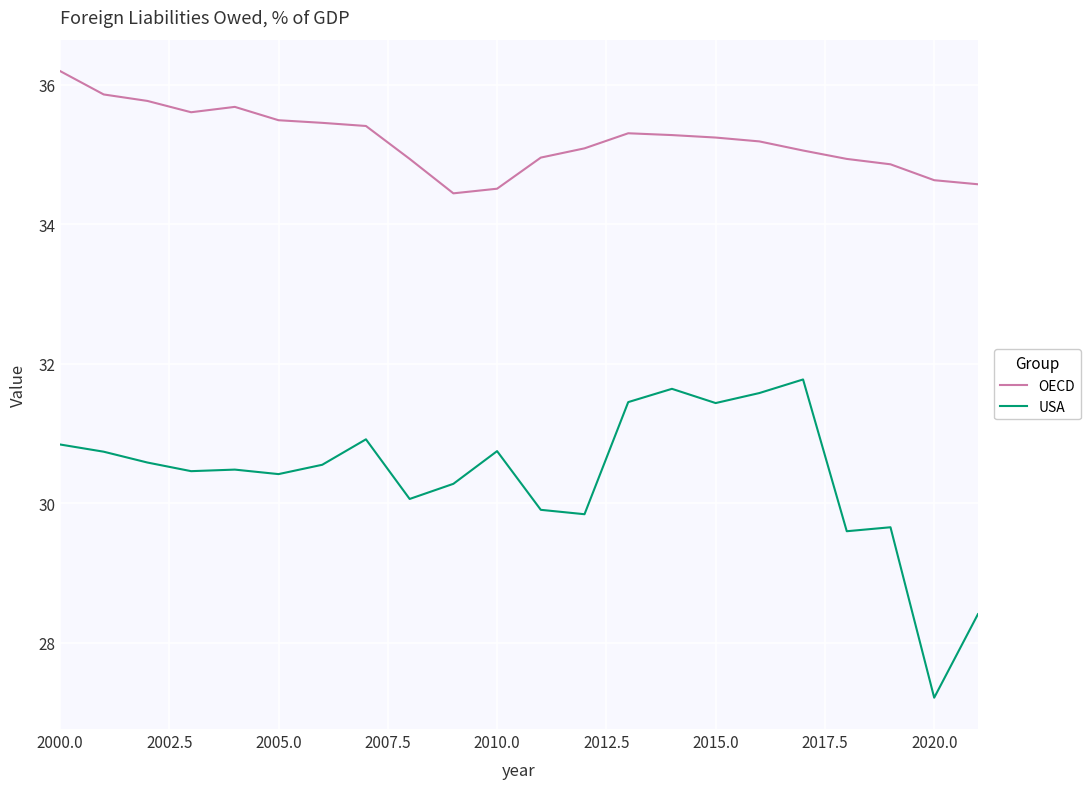

Rank the series by their average value, from lowest to highest.

USA, OECD